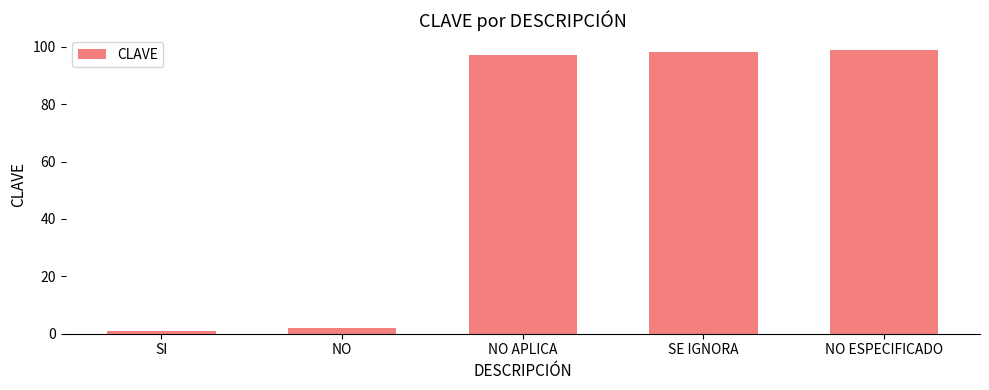

At which category does the chart reach its peak across all series?

NO ESPECIFICADO